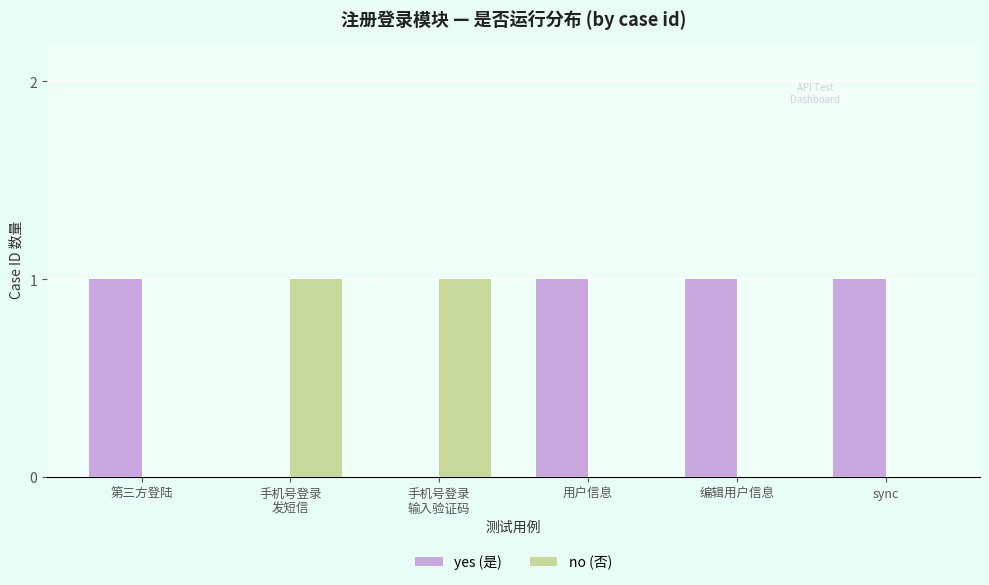

True or false: yes (是) has a value of 1 at sync.

True